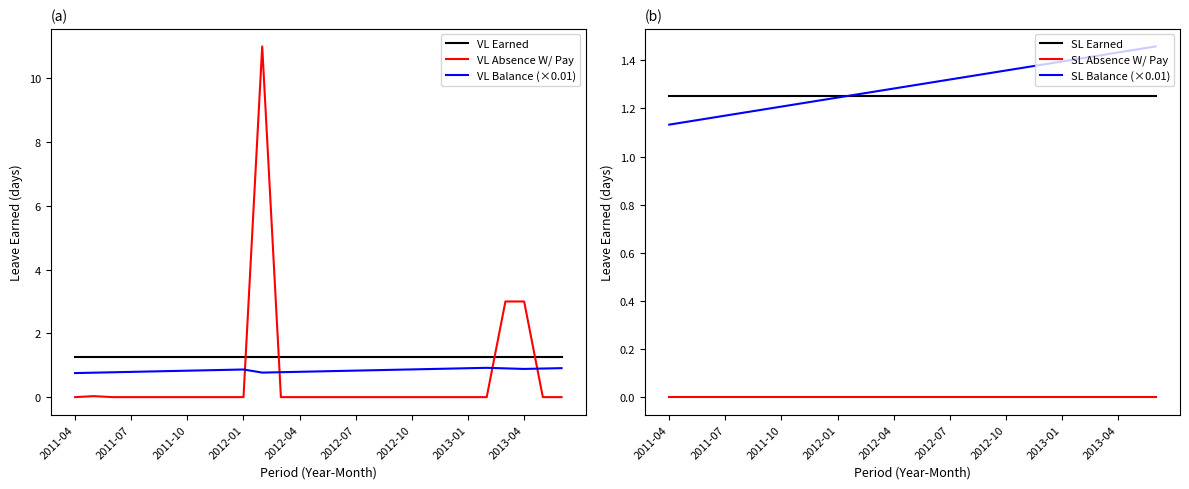

At which label does SL Earned reach its peak?

2011-04